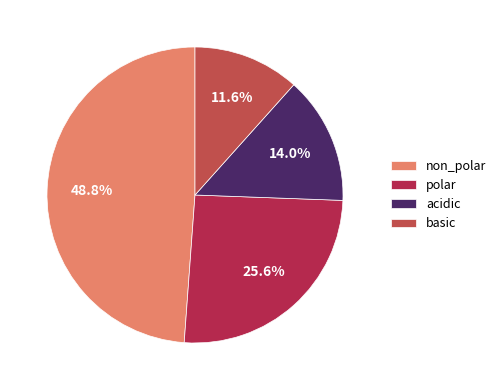

Between polar and basic, which is larger?

polar